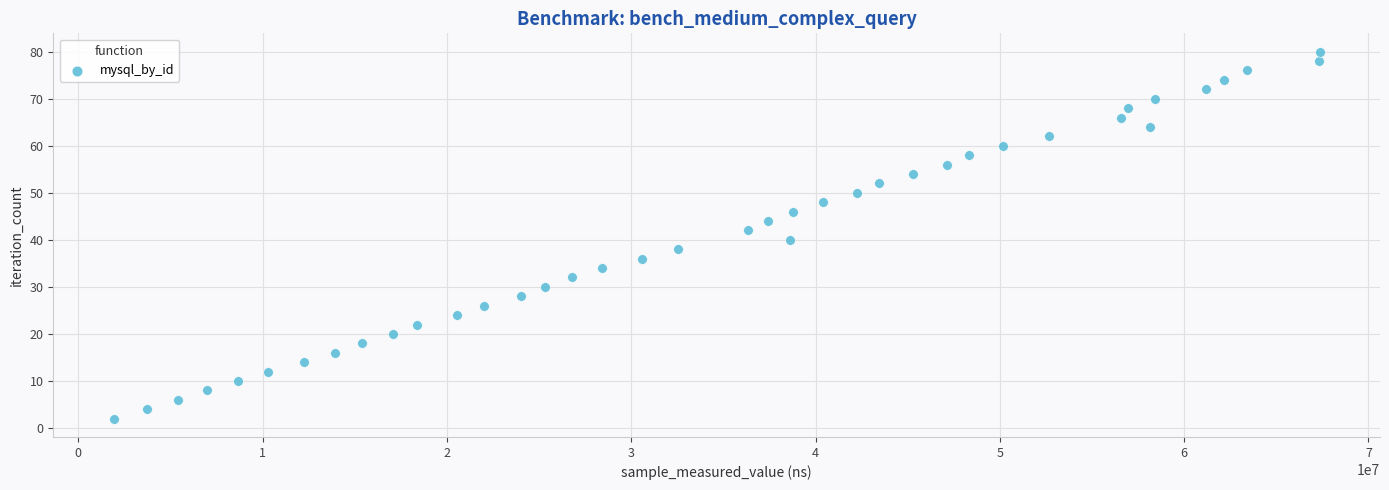

What is the range of Y values (max minus min)?

78